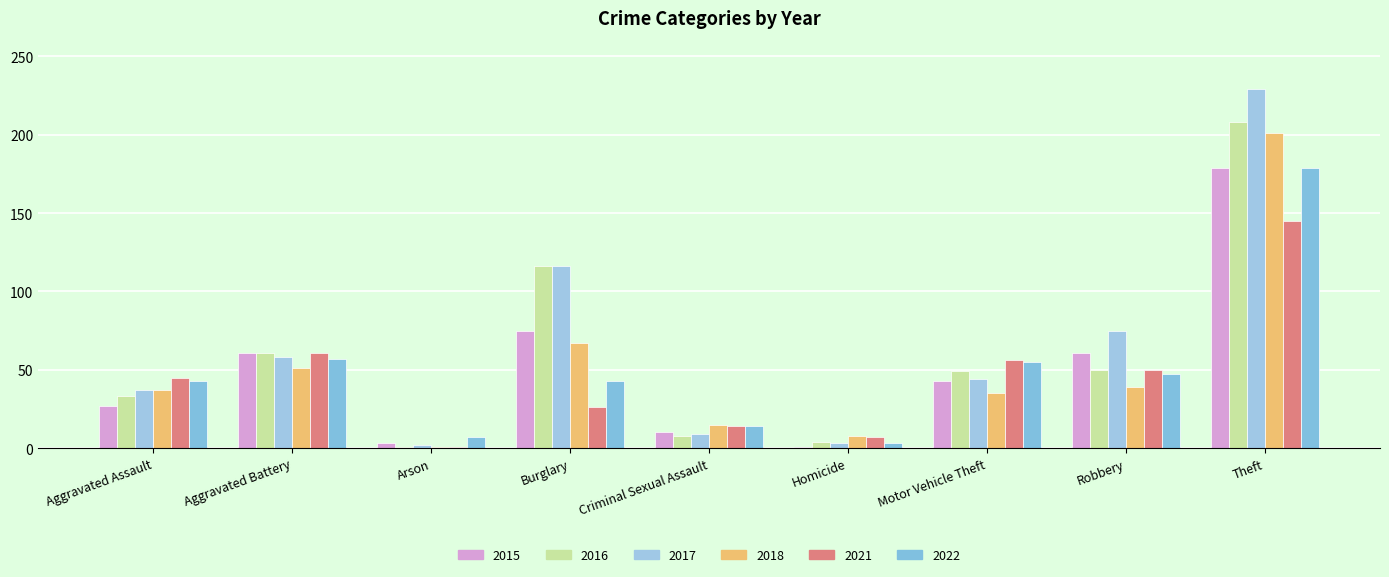

The 2016 series shows 208 at Theft. True or false?

True